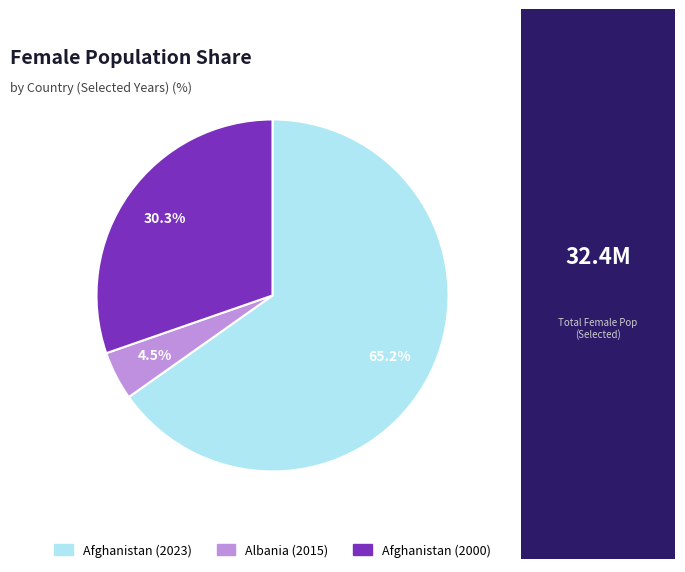

Is there a majority slice in this chart?

Yes